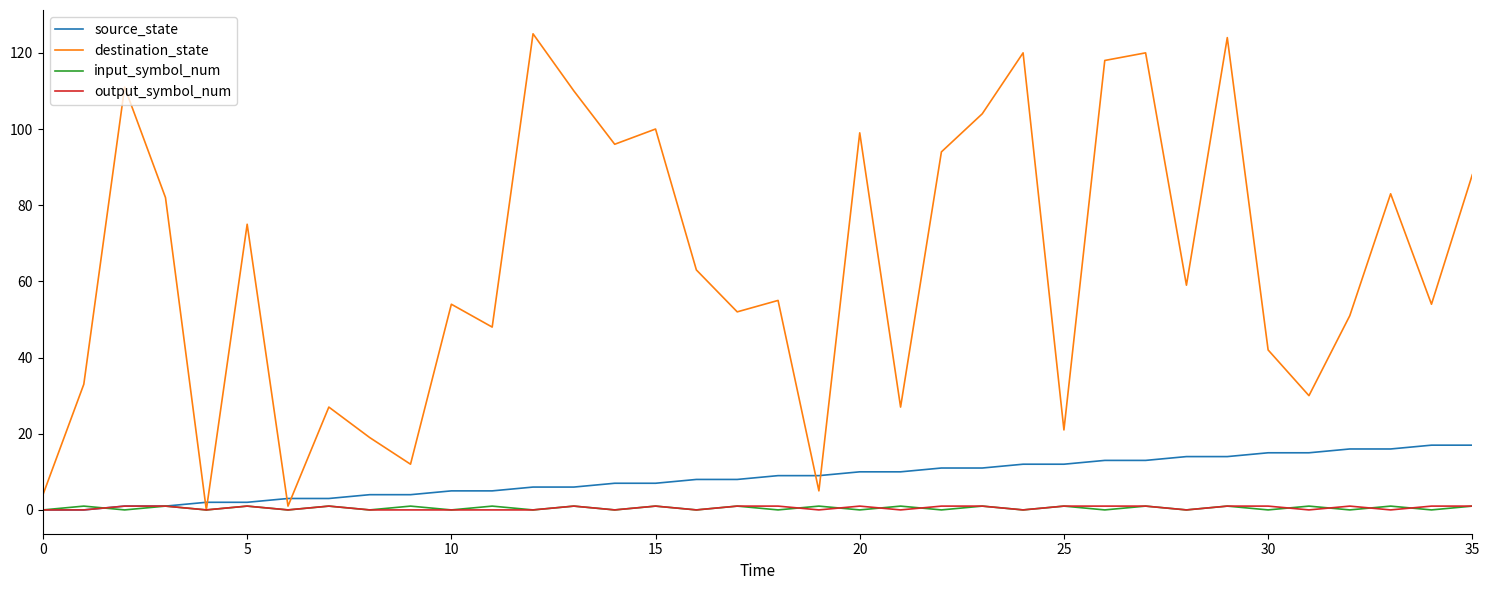

How many lines are shown in the chart?

4